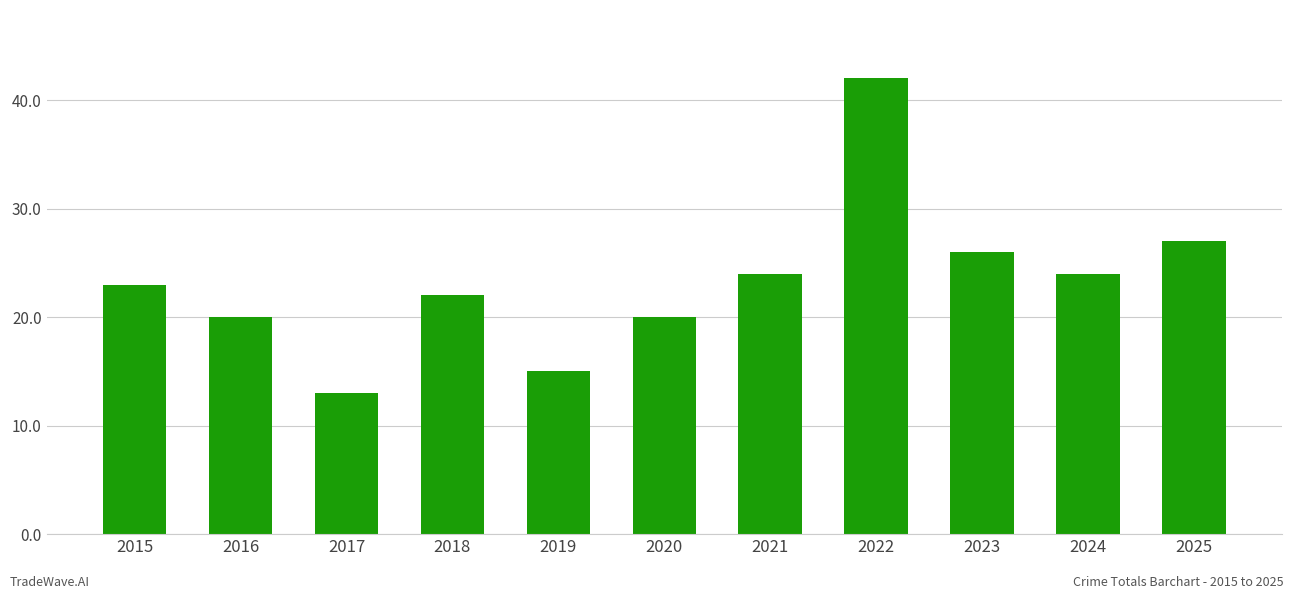

What is the sum of the values at 2021 and 2017?

37